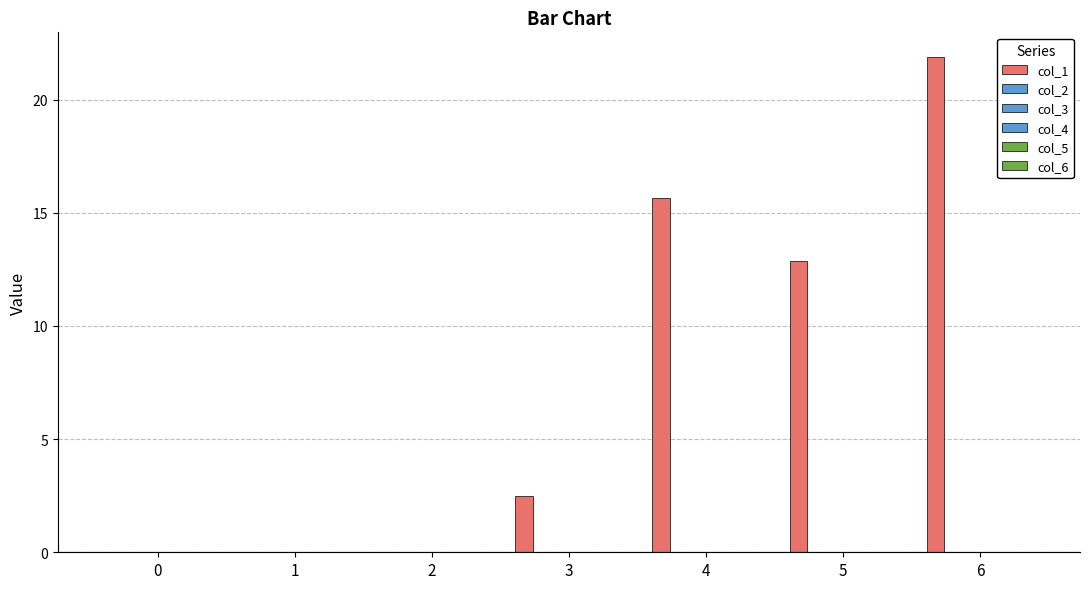

Are the bars horizontal?

No